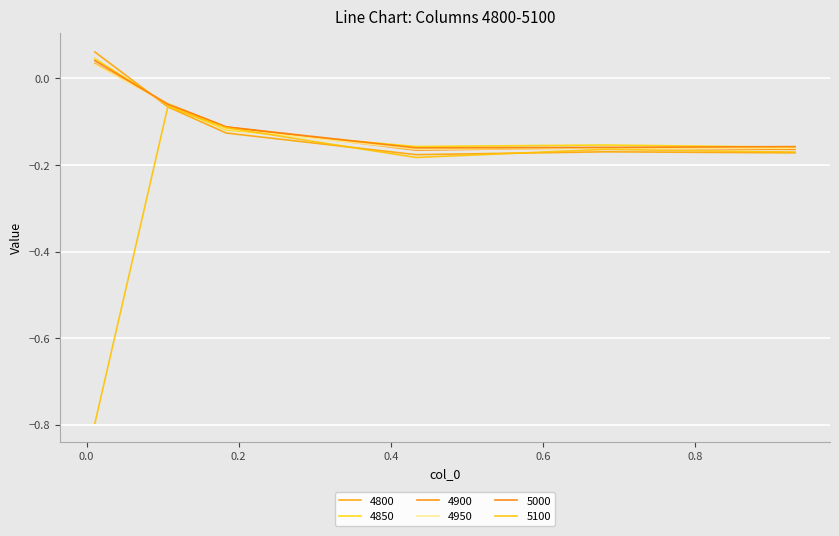

Which series has the largest total across all categories?

4850